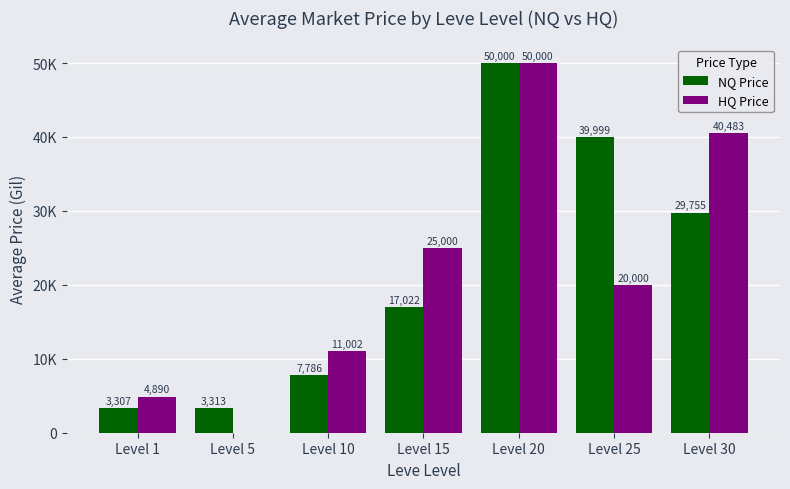

Are the bars grouped side by side (vs. stacked)?

Yes